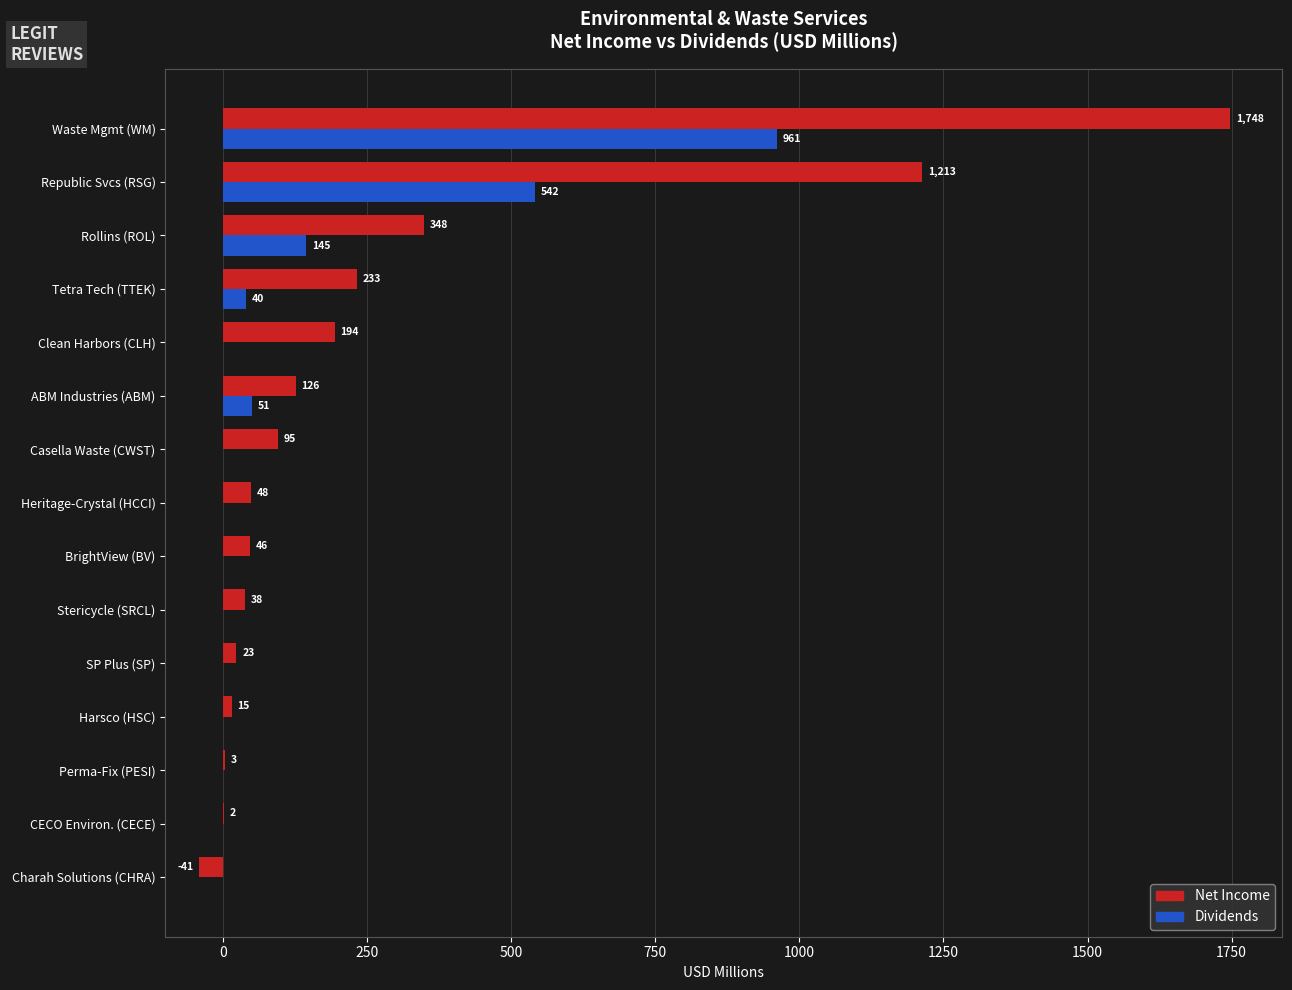

What value does the Dividends series have at Rollins (ROL)?

144.7